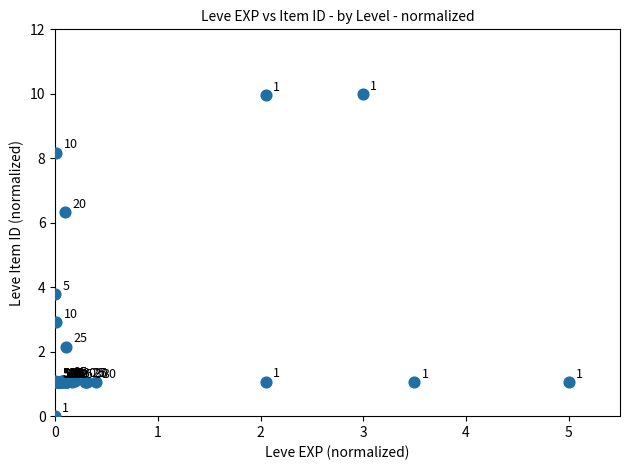

What Y value in the scatter plot is closest to 5?

3.8